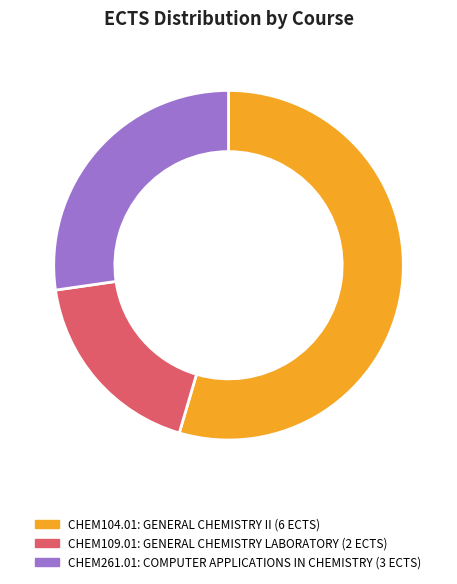

Is the sum of CHEM261.01 and CHEM104.01 greater than half?

Yes